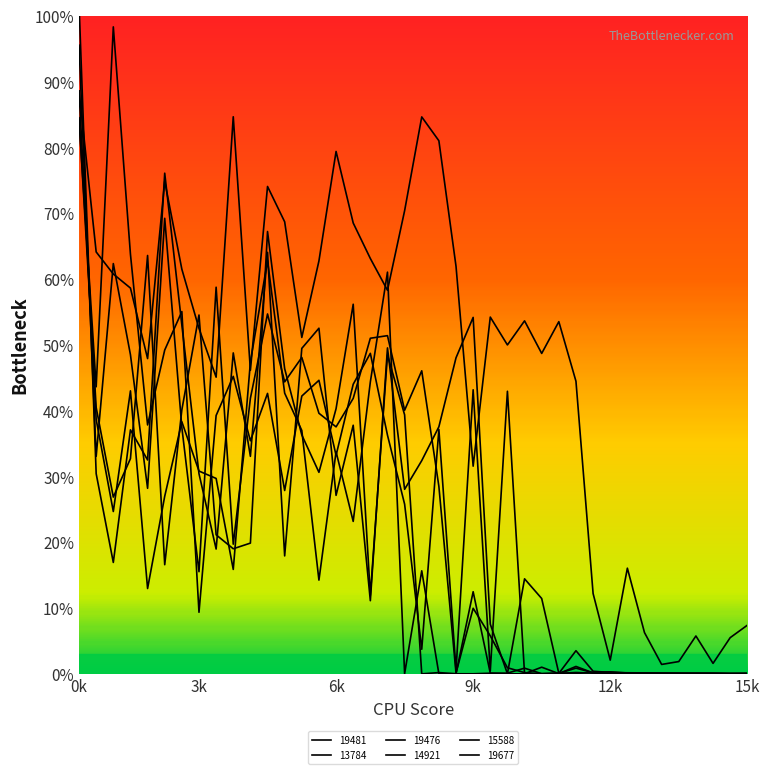

Between which two adjacent categories do 19481 and 19677 first intersect?

0 and 1